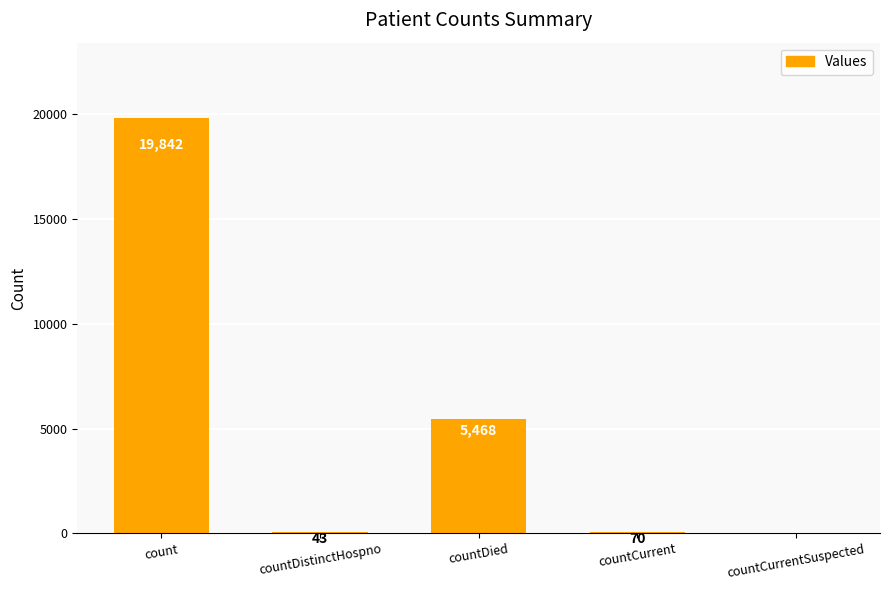

True or false: the data shows 19842 at count.

True